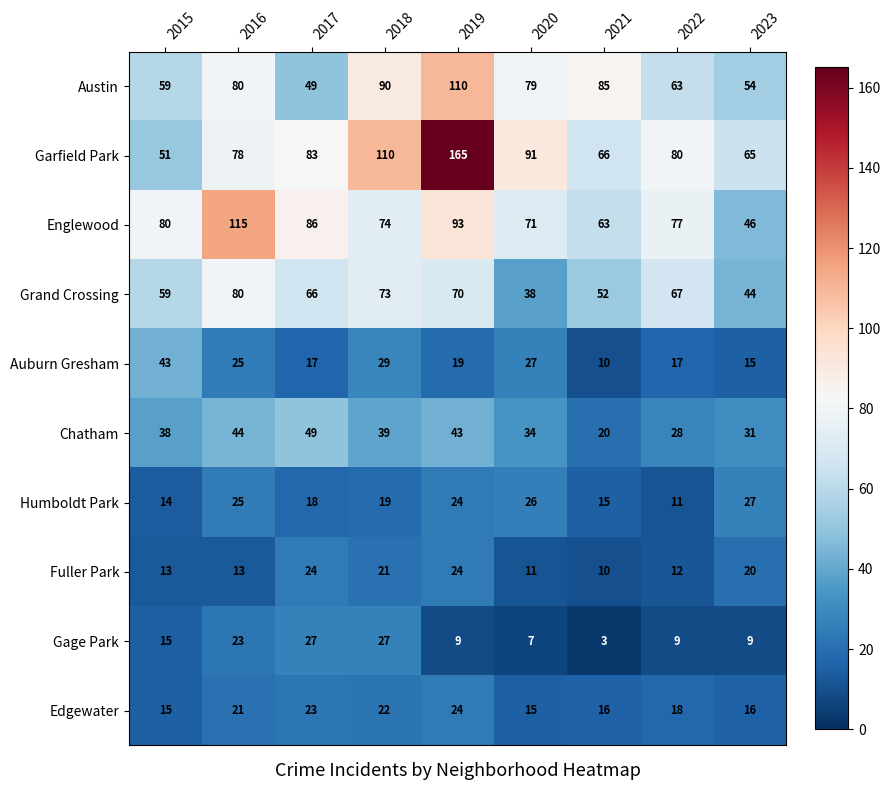

What is the total value across all series at 2018?

504